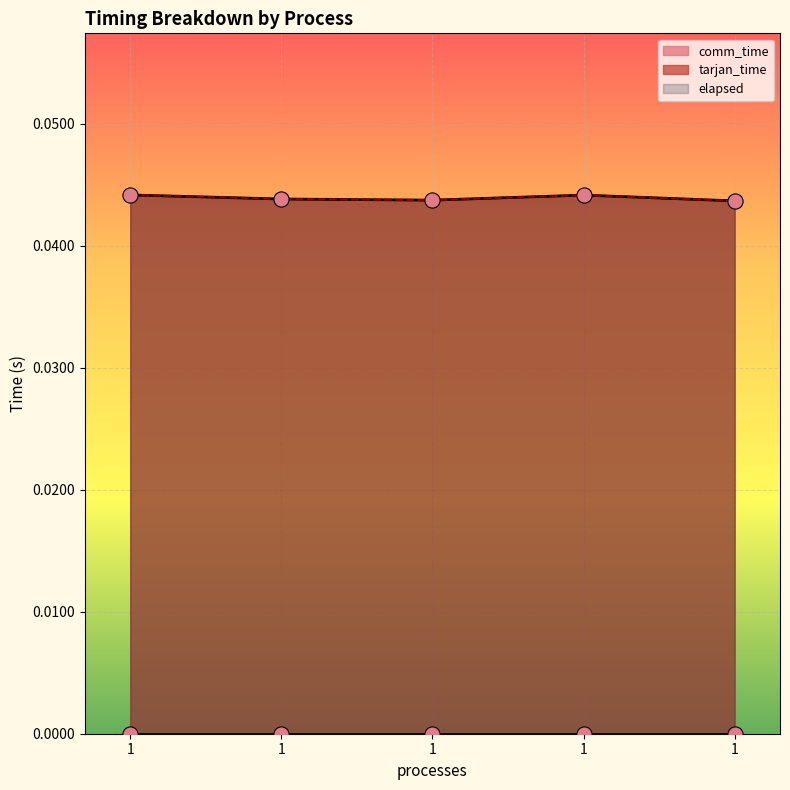

At how many categories does at least one series exceed 0?

5